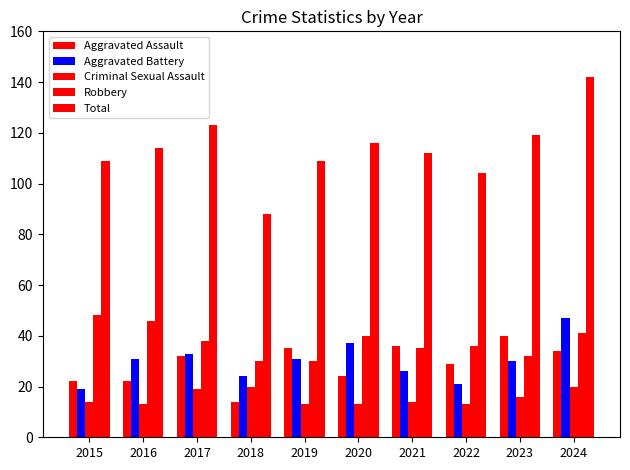

How many bars are there in each group?

5